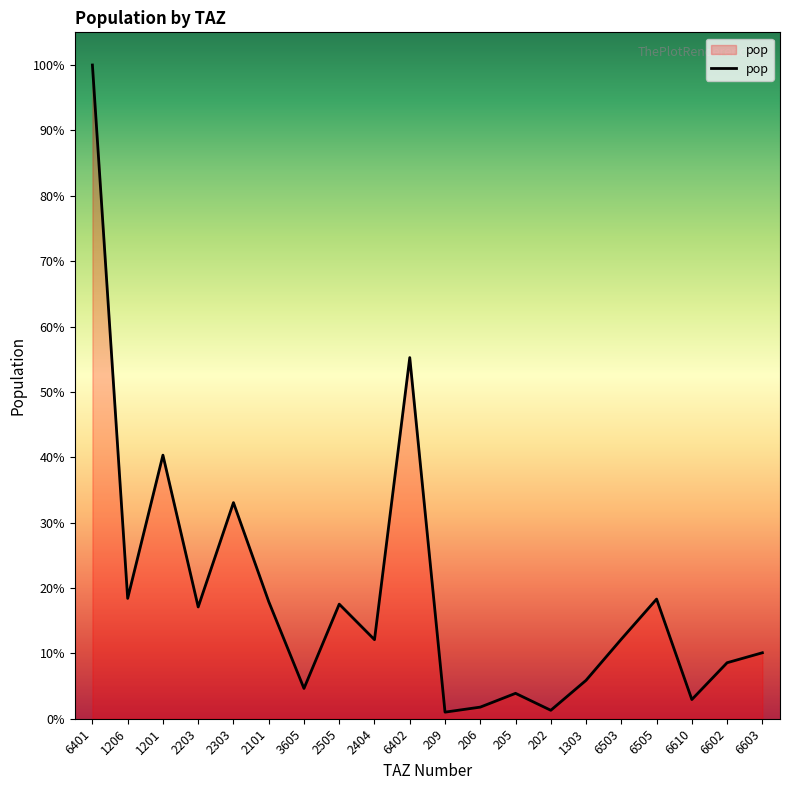

Does the chart display data point markers on the line(s)?

No